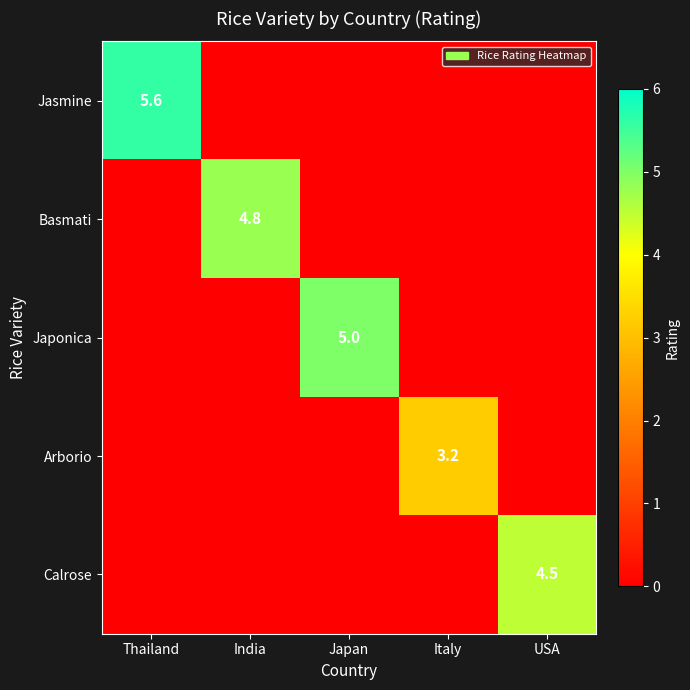

The value of Basmati at India is 4.8. True or false?

True